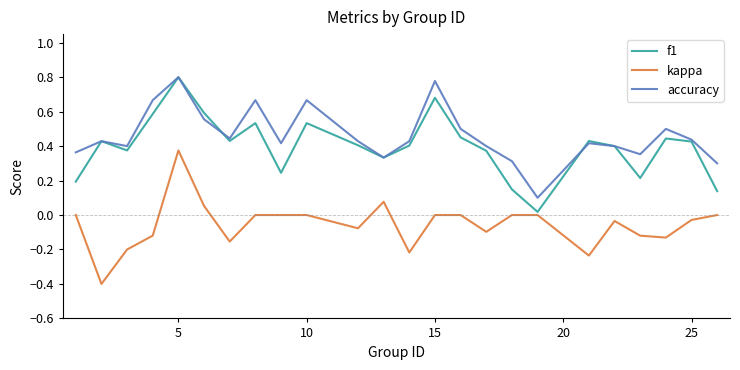

What is the minimum value shown in the chart?

-0.4